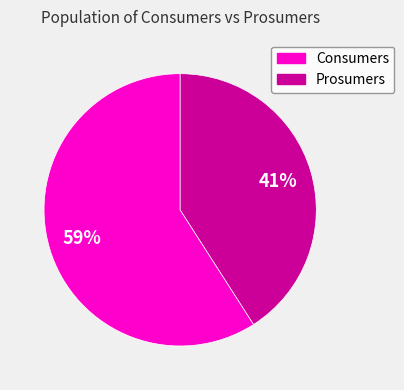

Is there any slice that represents more than half of the pie?

Yes